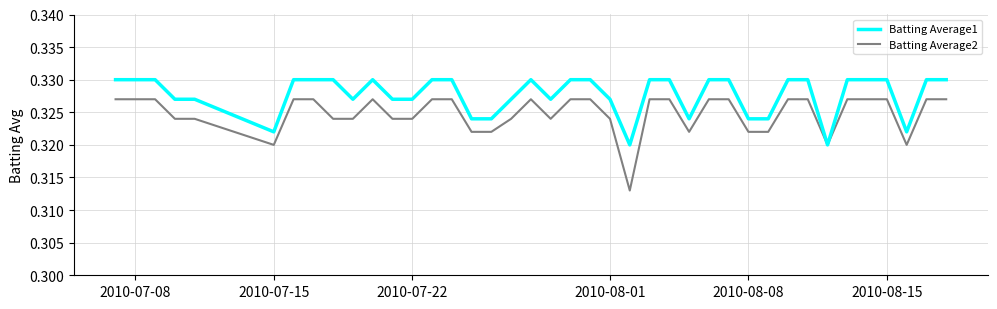

List the series in order of their peak value, highest first.

Batting Average1, Batting Average2